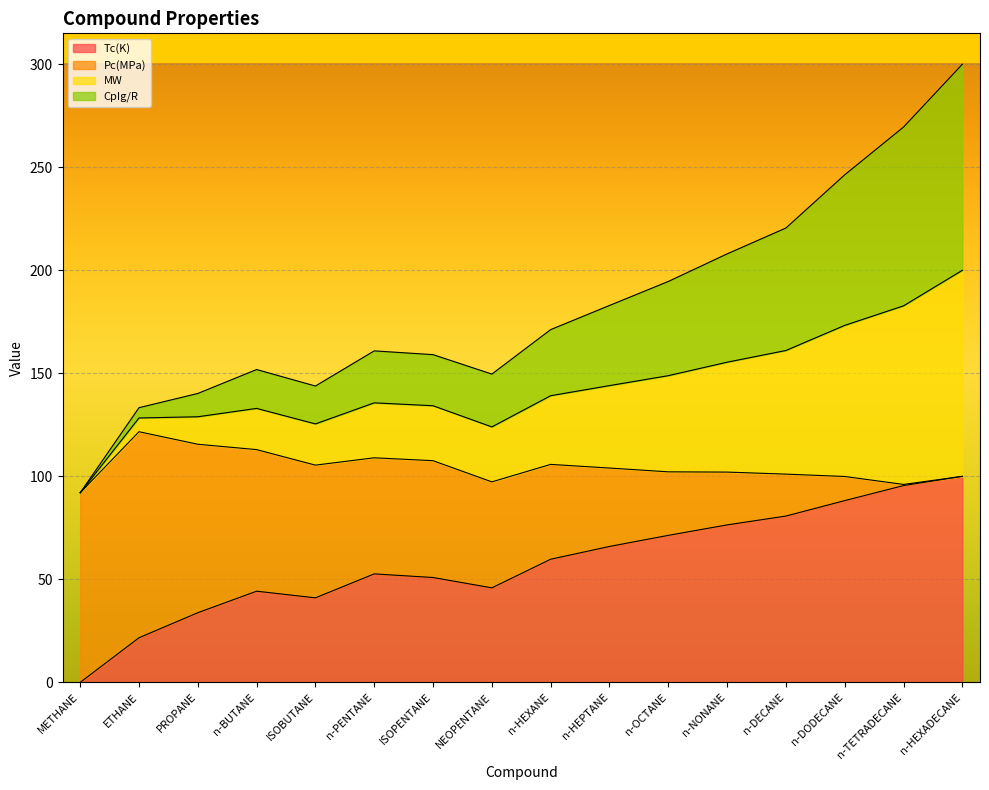

Which series has the largest total across all categories?

MW